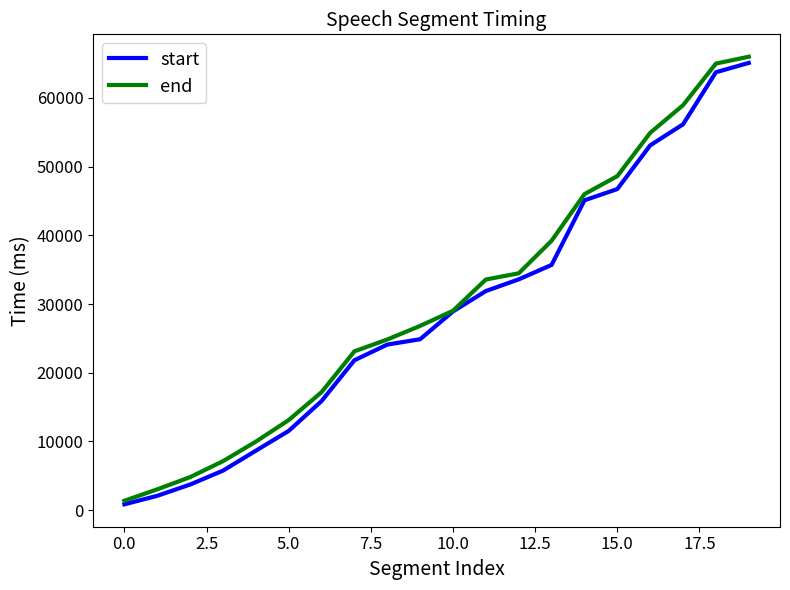

Which series has the widest spread of values?

end